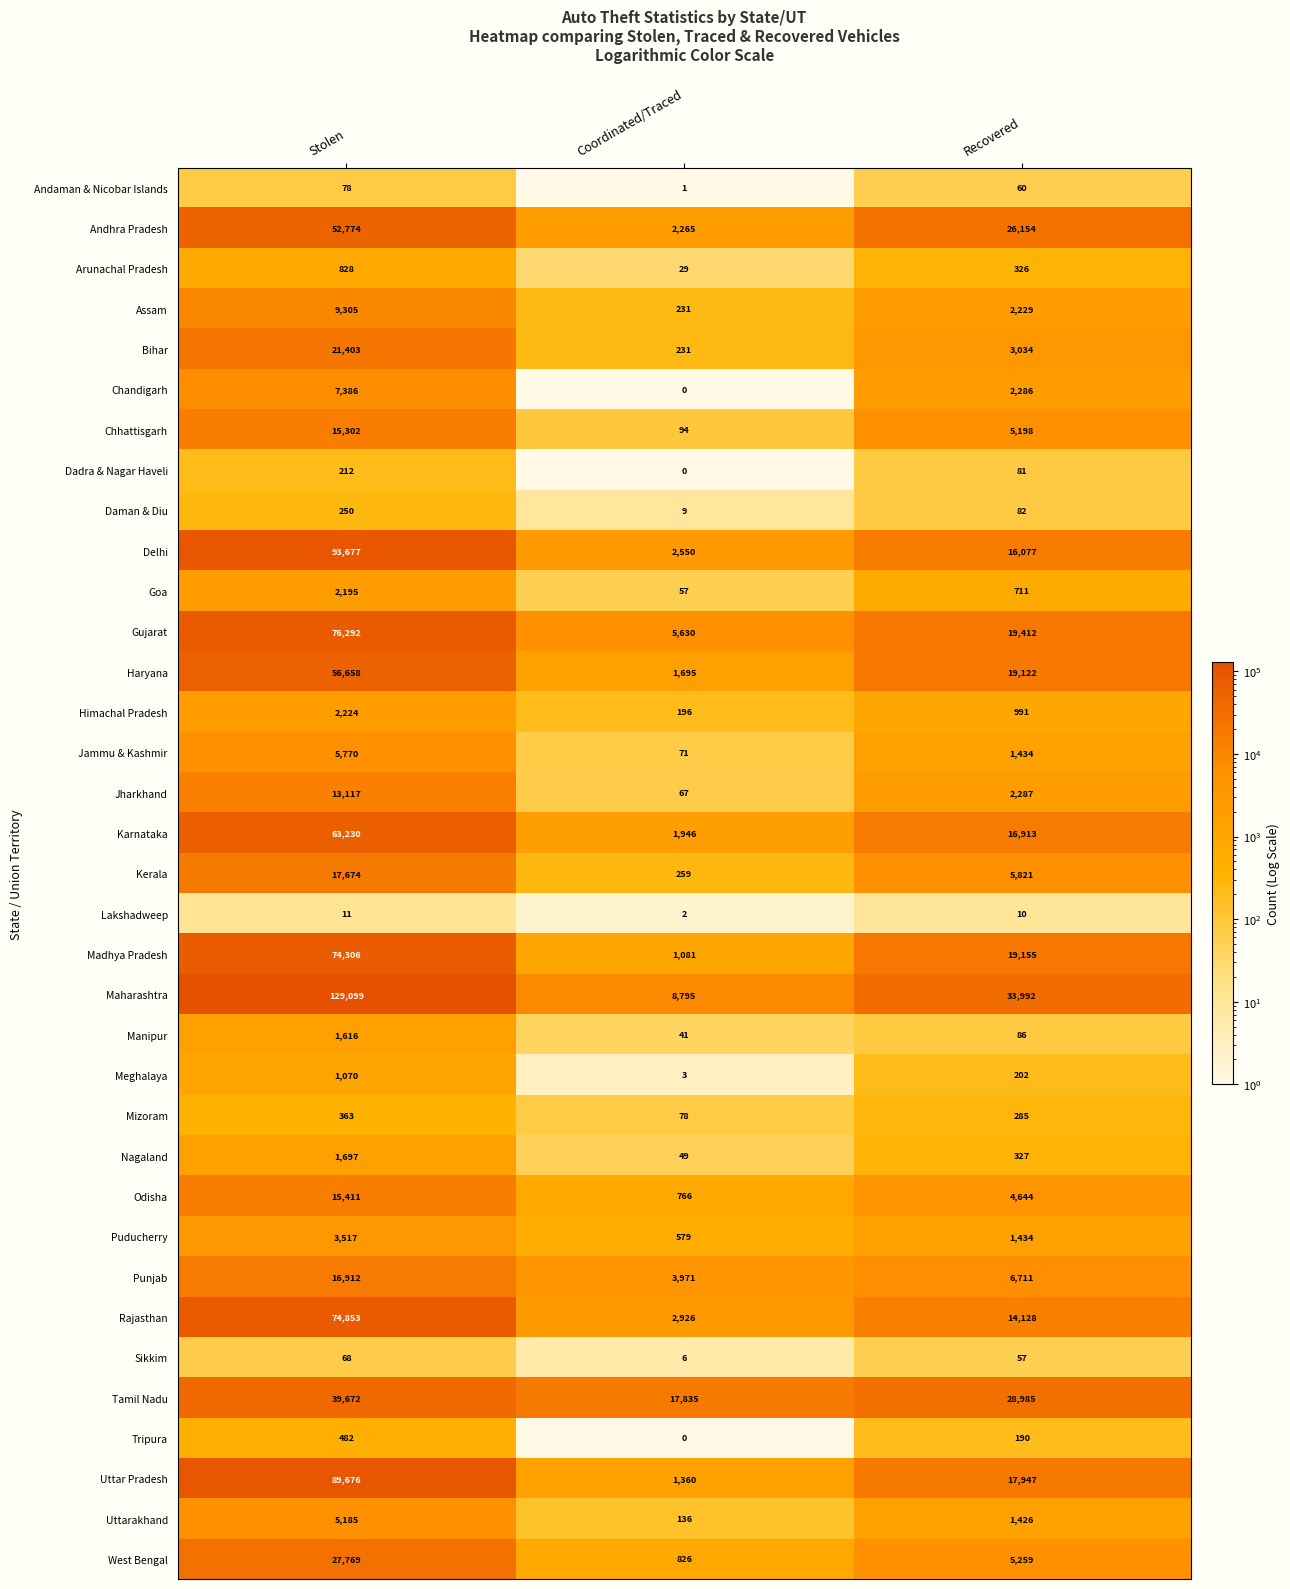

What is the spread (max minus min) of values at Stolen?

129088